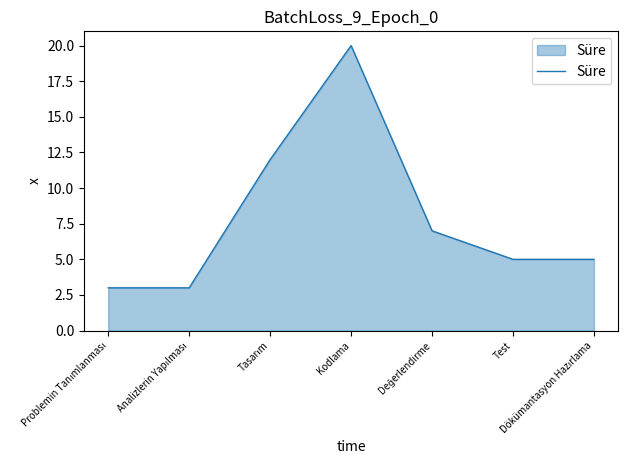

True or false: there are more than 2 points higher than both neighbors.

False